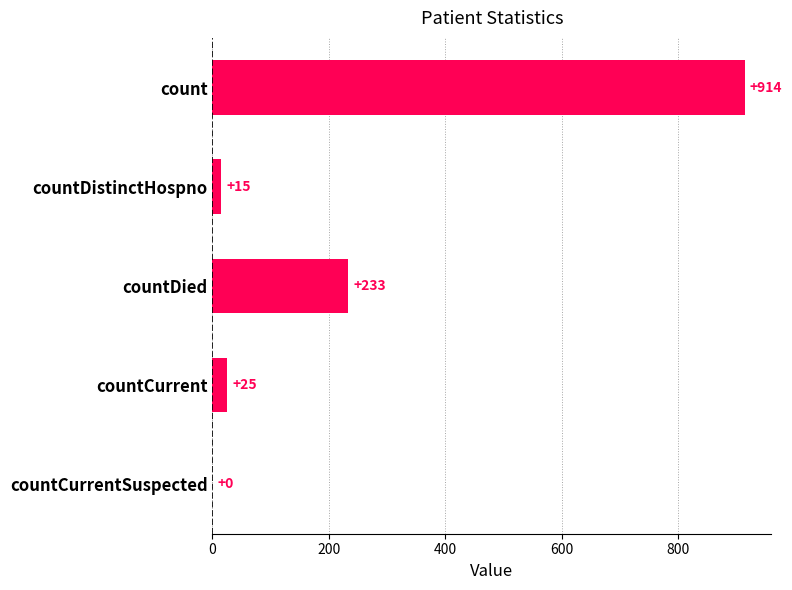

At which label is the value closest to 457?

countDied